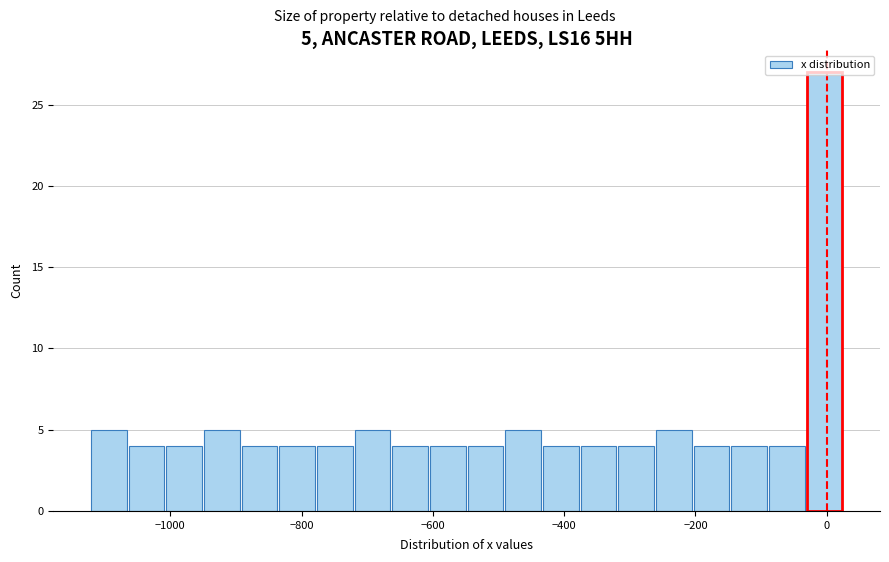

Around what value on the x-axis is the tallest bar? Give the approximate position of its centre, as read against the axis.

0